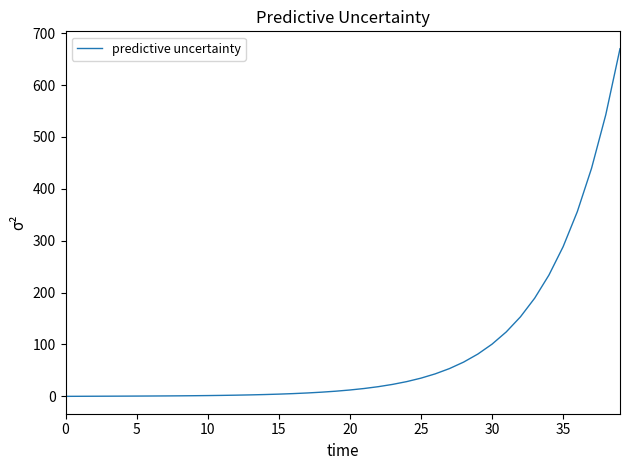

Does the chart have visible grid lines?

No